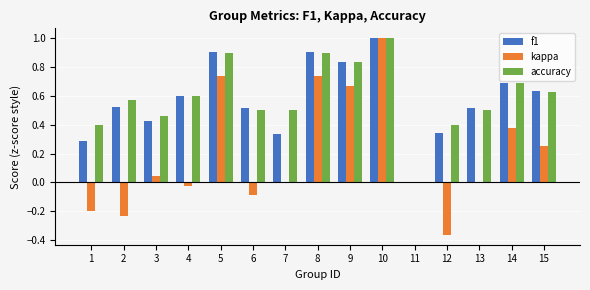

What is the sum of all accuracy values?

8.9